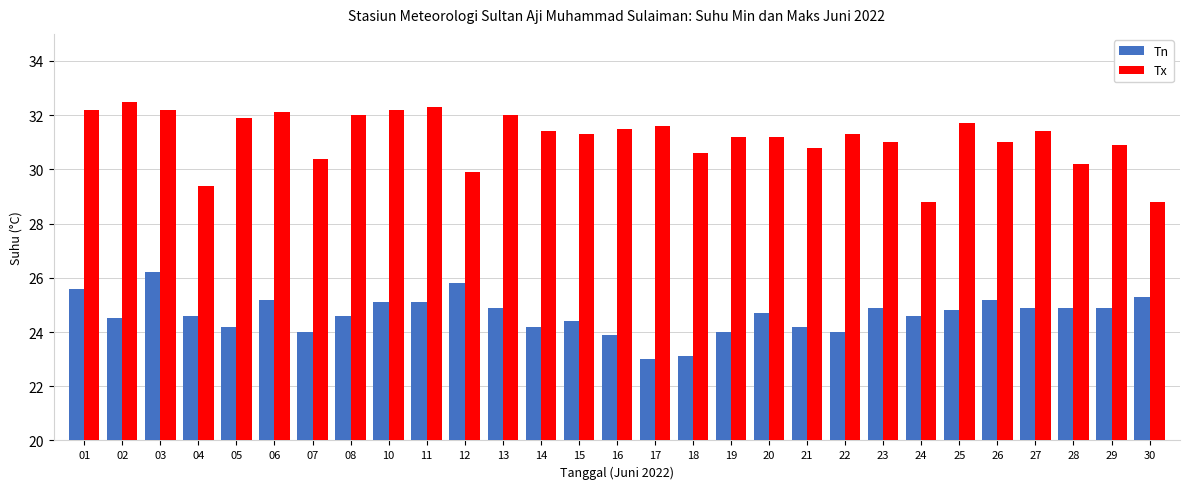

How many data points does each series have?

29